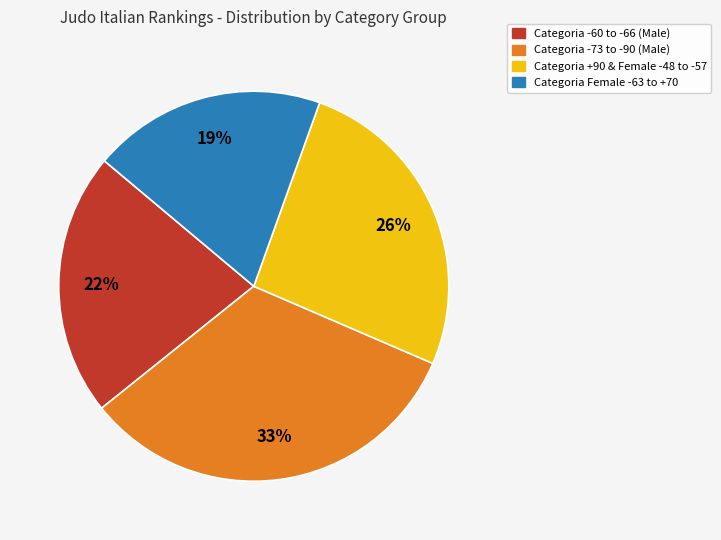

To the nearest percent, what is the combined percentage of Categoria -60 to -66 (Male) and Categoria -73 to -90 (Male)?

55%